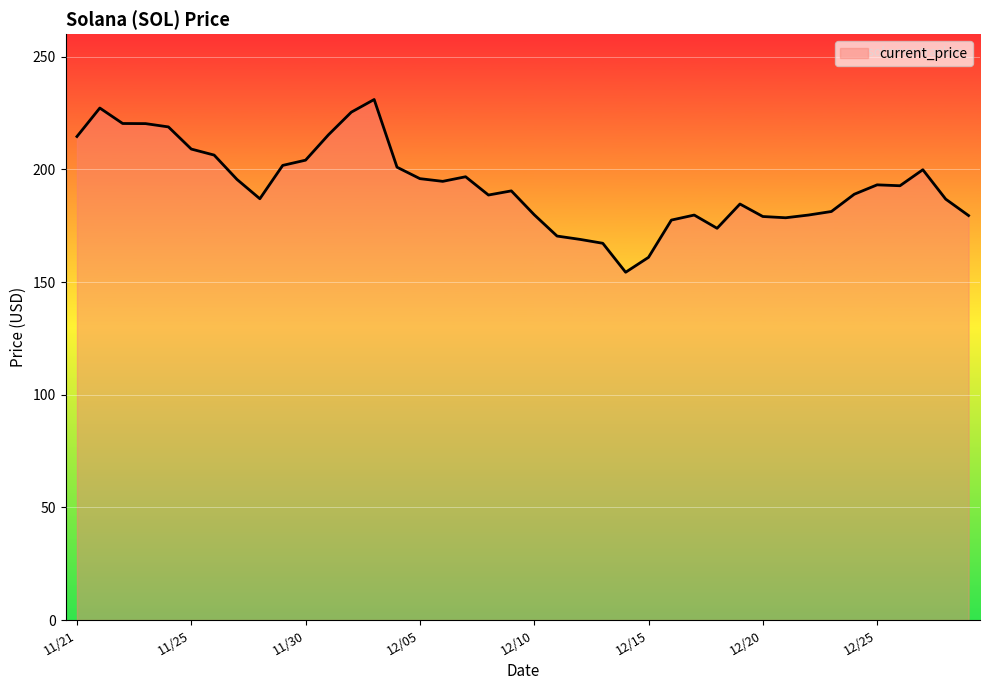

What is the maximum value shown in the chart?

231.0